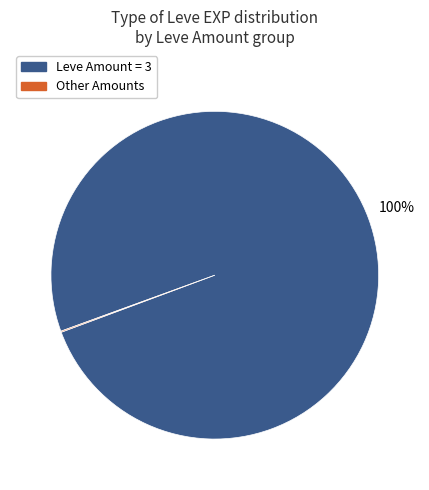

Is there a majority slice in this chart?

Yes